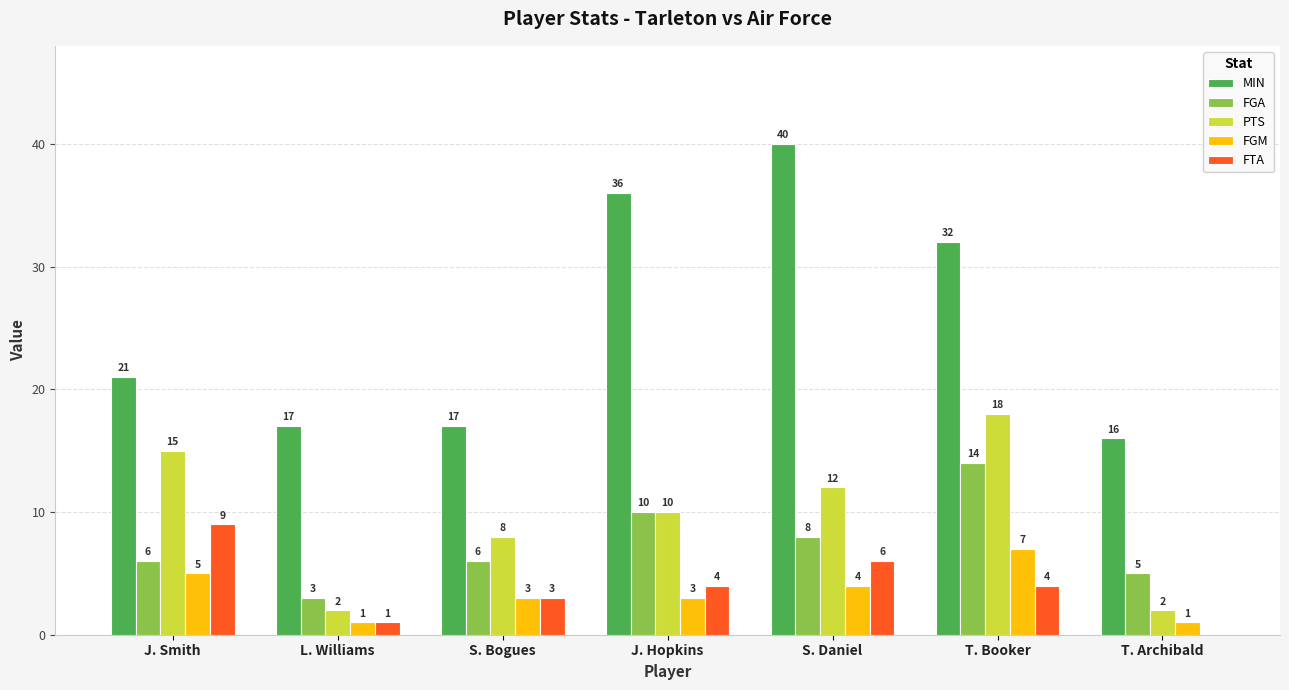

At which label is FGM closest to 4?

S. Daniel